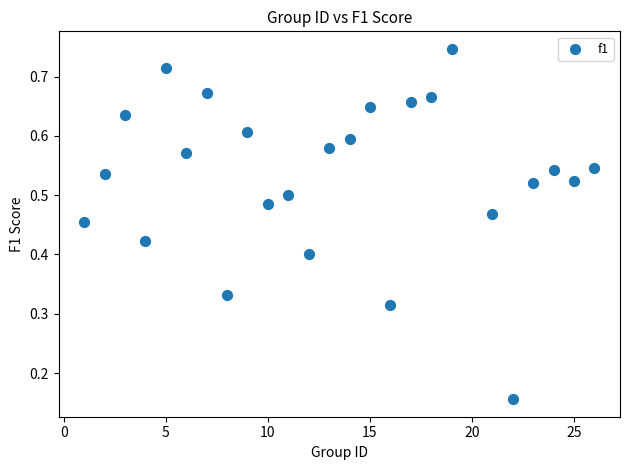

What is the range of X values (max minus min)?

25.0